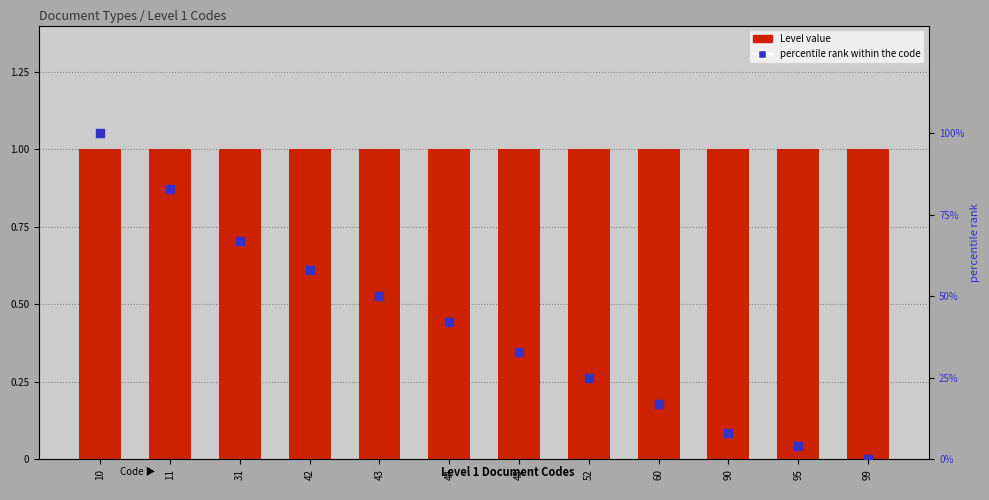

Which series reaches the minimum Y coordinate?

percentile rank within the code